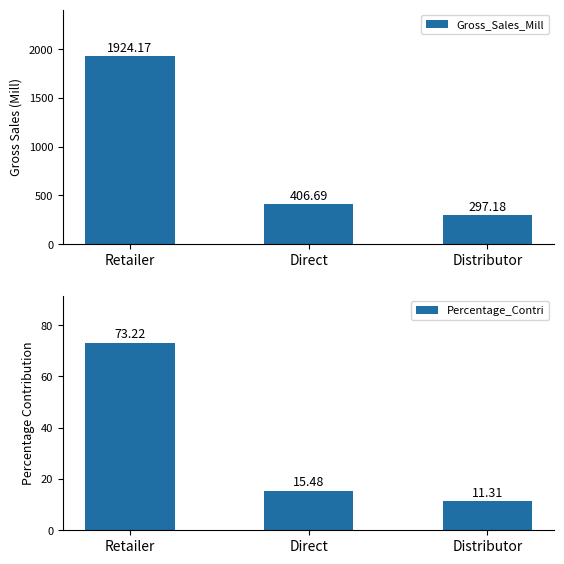

What is the label of the 2nd bar from the left?

Direct